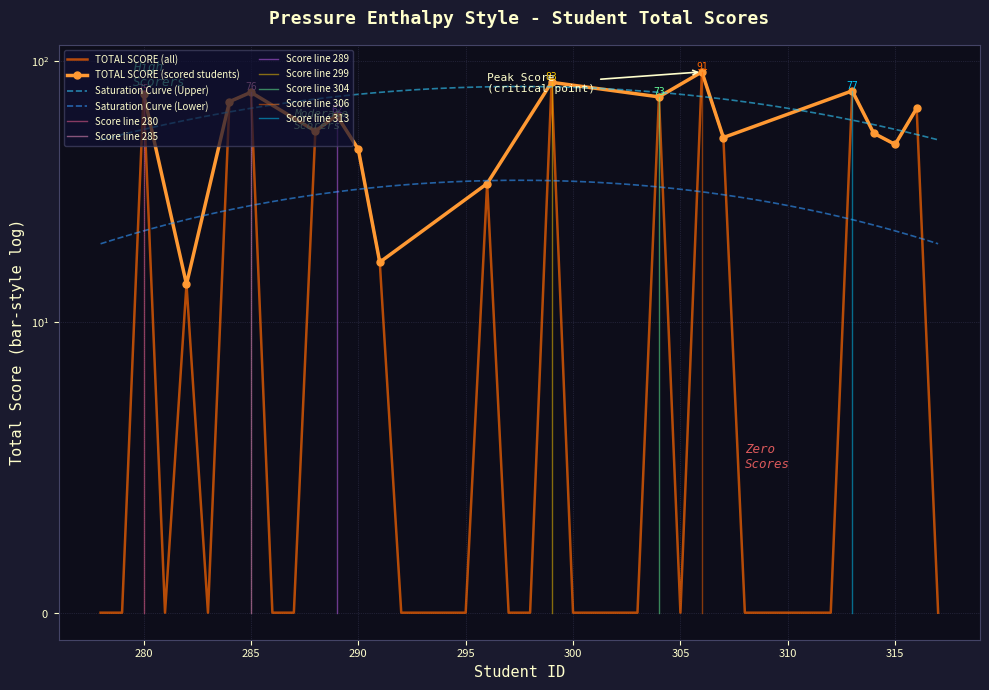

True or false: the data shows 75 at 315.

False